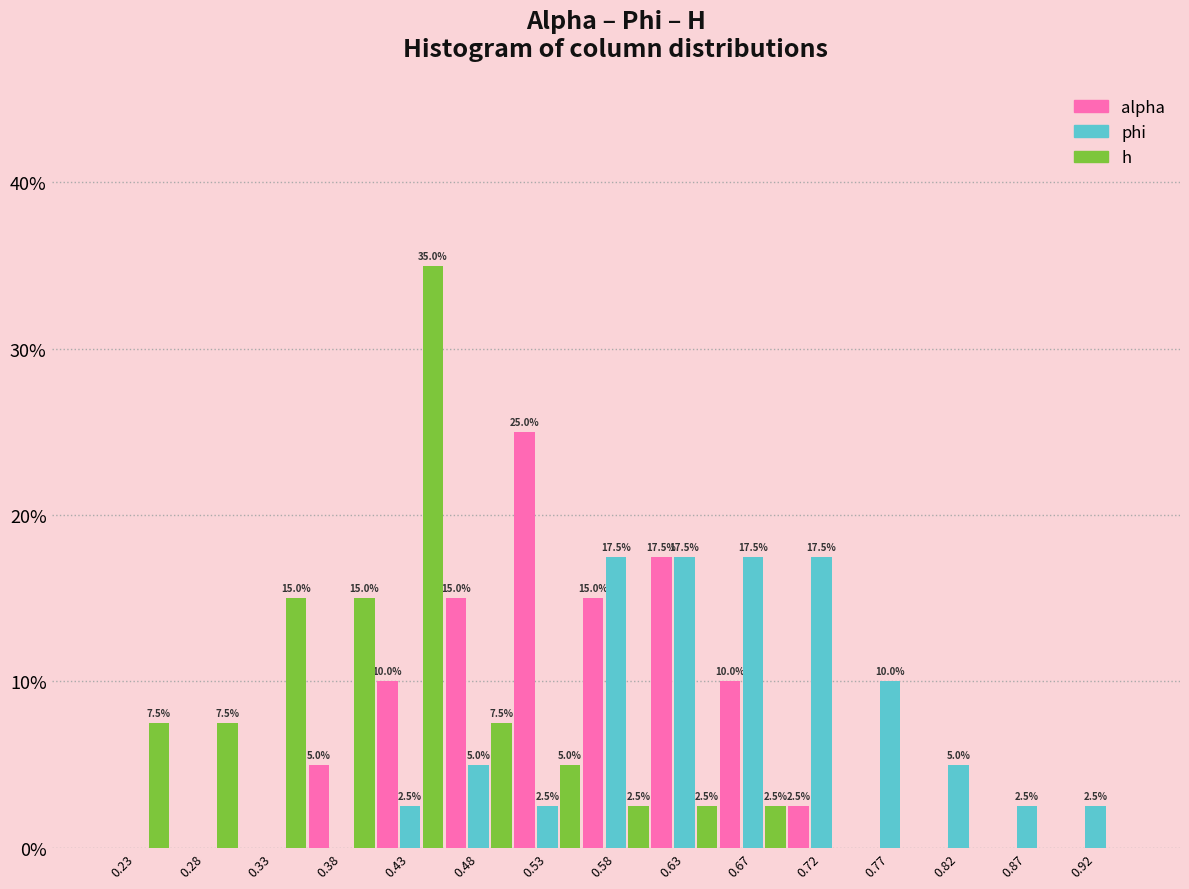

In the alpha series, which range on the x-axis has the tallest bar?

0.505 to 0.550